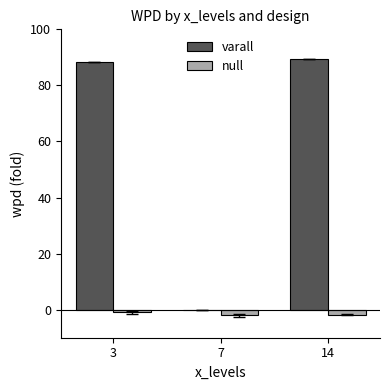

What is the difference between the null values at 7 and 14?

0.2